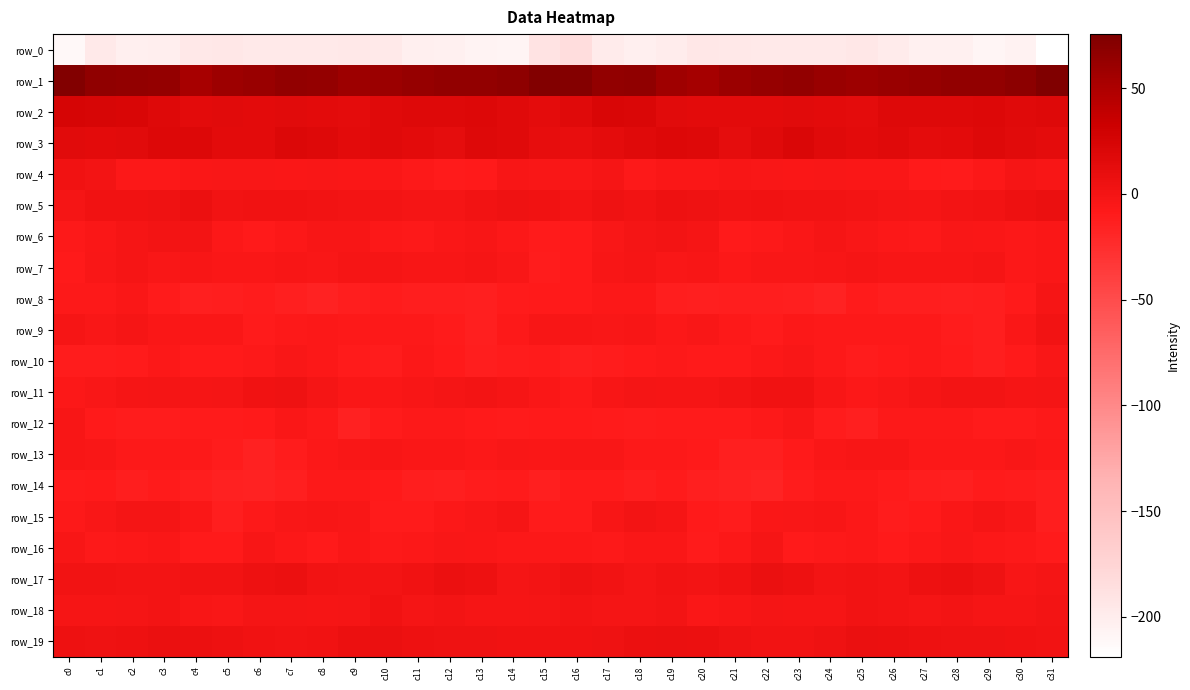

Reading right to left, what are all the values shown in this chart?

row_0: c31=-218.9	c30=-206.2	c29=-208.7	c28=-203.6	c27=-203.5	c26=-199.0	c25=-194.6	c24=-196.7	c23=-196.9	c22=-196.7	c21=-195.7	c20=-194.3	c19=-199.4	c18=-202.7	c17=-198.9	c16=-183.8	c15=-190.5	c14=-207.9	c13=-207.2	c12=-203.2	c11=-202.5	c10=-196.6	c9=-195.2	c8=-197.0	c7=-196.5	c6=-196.7	c5=-194.6	c4=-195.6	c3=-201.1	c2=-202.3	c1=-196.6	c0=-211.6
row_1: c31=75.6	c30=68.5	c29=64.9	c28=65.0	c27=63.0	c26=61.4	c25=59.5	c24=61.5	c23=65.0	c22=62.4	c21=60.3	c20=53.8	c19=57.9	c18=65.5	c17=64.2	c16=72.8	c15=73.4	c14=66.8	c13=64.6	c12=64.5	c11=62.4	c10=60.5	c9=59.4	c8=63.6	c7=64.4	c6=61.8	c5=58.4	c4=52.9	c3=63.0	c2=64.3	c1=66.3	c0=74.3
row_2: c31=17.2	c30=16.3	c29=18.3	c28=17.8	c27=17.3	c26=17.3	c25=13.4	c24=13.9	c23=15.3	c22=14.6	c21=14.2	c20=14.4	c19=14.7	c18=21.5	c17=22.3	c16=16.3	c15=13.0	c14=16.6	c13=18.6	c12=17.6	c11=17.2	c10=16.2	c9=12.8	c8=14.6	c7=15.2	c6=14.3	c5=14.9	c4=13.7	c3=17.0	c2=22.7	c1=23.4	c0=24.3
row_3: c31=12.8	c30=14.7	c29=18.0	c28=13.8	c27=12.5	c26=16.3	c25=13.7	c24=16.2	c23=20.5	c22=16.2	c21=12.3	c20=17.4	c19=18.9	c18=16.8	c17=13.0	c16=9.1	c15=10.2	c14=16.2	c13=17.4	c12=12.1	c11=14.4	c10=15.9	c9=13.5	c8=18.0	c7=19.9	c6=14.0	c5=13.8	c4=18.8	c3=18.2	c2=15.4	c1=13.5	c0=15.7
row_4: c31=-2.9	c30=-2.3	c29=-6.8	c28=-9.6	c27=-8.9	c26=-5.8	c25=-5.1	c24=-4.0	c23=-5.1	c22=-4.8	c21=-3.6	c20=-5.9	c19=-5.6	c18=-8.1	c17=-2.0	c16=-3.9	c15=-4.8	c14=-3.0	c13=-8.5	c12=-10.0	c11=-7.3	c10=-5.1	c9=-5.0	c8=-4.0	c7=-5.4	c6=-4.0	c5=-4.3	c4=-5.6	c3=-6.8	c2=-6.5	c1=0.2	c0=2.3
row_5: c31=7.1	c30=5.2	c29=1.4	c28=-0.0	c27=-1.6	c26=-0.4	c25=0.6	c24=1.0	c23=1.8	c22=2.8	c21=1.1	c20=4.0	c19=5.3	c18=1.9	c17=3.8	c16=0.6	c15=2.6	c14=3.5	c13=0.9	c12=-0.9	c11=-1.3	c10=0.0	c9=0.8	c8=1.1	c7=2.6	c6=2.1	c5=1.6	c4=5.5	c3=3.7	c2=2.7	c1=3.0	c0=-0.6
row_6: c31=-5.9	c30=-6.4	c29=-5.4	c28=-3.9	c27=-7.7	c26=-6.8	c25=-4.5	c24=-2.1	c23=-5.6	c22=-7.9	c21=-9.2	c20=-2.4	c19=0.4	c18=-1.2	c17=-4.0	c16=-9.3	c15=-9.5	c14=-7.1	c13=-3.6	c12=-5.4	c11=-7.9	c10=-6.2	c9=-3.0	c8=-3.1	c7=-6.5	c6=-9.4	c5=-6.9	c4=-0.3	c3=-0.1	c2=-1.7	c1=-5.5	c0=-8.1
row_7: c31=-5.8	c30=-6.3	c29=-1.7	c28=-3.3	c27=-2.7	c26=-2.8	c25=-2.0	c24=-3.6	c23=-3.9	c22=-4.3	c21=-6.5	c20=-3.0	c19=-4.2	c18=-2.6	c17=-2.8	c16=-9.1	c15=-11.1	c14=-4.5	c13=-1.8	c12=-3.3	c11=-2.7	c10=-2.5	c9=-1.9	c8=-4.4	c7=-3.7	c6=-5.8	c5=-5.2	c4=-2.9	c3=-4.1	c2=-1.8	c1=-4.7	c0=-8.6
row_8: c31=-1.5	c30=-8.8	c29=-12.3	c28=-13.0	c27=-12.1	c26=-12.8	c25=-10.4	c24=-15.9	c23=-13.7	c22=-12.1	c21=-12.1	c20=-13.1	c19=-12.0	c18=-6.3	c17=-6.3	c16=-8.8	c15=-8.8	c14=-9.9	c13=-13.7	c12=-12.3	c11=-13.0	c10=-11.1	c9=-12.0	c8=-16.2	c7=-13.0	c6=-11.8	c5=-12.5	c4=-13.1	c3=-10.2	c2=-5.2	c1=-7.8	c0=-8.2
row_9: c31=1.9	c30=-5.8	c29=-12.2	c28=-11.5	c27=-7.2	c26=-8.3	c25=-7.5	c24=-7.8	c23=-6.8	c22=-10.2	c21=-8.1	c20=-4.3	c19=-6.4	c18=-3.1	c17=-3.8	c16=-3.5	c15=-3.7	c14=-8.2	c13=-13.6	c12=-9.7	c11=-7.3	c10=-7.9	c9=-7.5	c8=-7.2	c7=-8.1	c6=-10.1	c5=-5.8	c4=-5.3	c3=-5.6	c2=-2.5	c1=-4.6	c0=-1.7
row_10: c31=-3.8	c30=-9.0	c29=-12.5	c28=-10.0	c27=-7.9	c26=-9.2	c25=-11.0	c24=-7.6	c23=-4.3	c22=-6.4	c21=-9.2	c20=-9.1	c19=-7.8	c18=-8.4	c17=-11.6	c16=-12.2	c15=-10.5	c14=-11.1	c13=-12.0	c12=-9.4	c11=-7.1	c10=-11.0	c9=-9.7	c8=-6.4	c7=-4.3	c6=-7.7	c5=-9.3	c4=-9.0	c3=-7.0	c2=-10.0	c1=-11.1	c0=-11.5
row_11: c31=-0.4	c30=-1.7	c29=-0.0	c28=0.3	c27=-2.5	c26=-4.3	c25=-6.6	c24=-2.9	c23=2.3	c22=3.0	c21=0.1	c20=-1.8	c19=-2.4	c18=-0.7	c17=-3.6	c16=-7.3	c15=-5.8	c14=-1.7	c13=0.5	c12=-0.7	c11=-2.8	c10=-5.7	c9=-5.9	c8=-0.7	c7=3.5	c6=2.0	c5=-0.9	c4=-2.5	c3=-1.4	c2=-1.7	c1=-4.1	c0=-7.2
row_12: c31=-7.8	c30=-9.7	c29=-9.7	c28=-7.5	c27=-8.1	c26=-8.4	c25=-13.6	c24=-11.6	c23=-4.9	c22=-7.5	c21=-9.8	c20=-10.0	c19=-10.3	c18=-11.3	c17=-9.8	c16=-8.6	c15=-9.5	c14=-10.4	c13=-8.8	c12=-7.2	c11=-8.2	c10=-9.6	c9=-14.9	c8=-7.8	c7=-5.3	c6=-8.7	c5=-9.8	c4=-10.1	c3=-10.8	c2=-11.0	c1=-8.4	c0=-3.4
row_13: c31=-6.2	c30=-4.7	c29=-6.4	c28=-6.4	c27=-6.3	c26=-3.6	c25=-3.5	c24=-5.5	c23=-9.4	c22=-13.3	c21=-13.8	c20=-8.5	c19=-7.9	c18=-8.2	c17=-4.9	c16=-4.2	c15=-5.9	c14=-4.8	c13=-6.9	c12=-5.9	c11=-5.9	c10=-2.9	c9=-3.9	c8=-7.0	c7=-10.7	c6=-14.5	c5=-11.6	c4=-7.8	c3=-8.2	c2=-7.6	c1=-4.0	c0=-3.5
row_14: c31=-12.8	c30=-11.1	c29=-10.3	c28=-13.6	c27=-12.9	c26=-10.2	c25=-8.1	c24=-7.6	c23=-11.3	c22=-16.5	c21=-15.2	c20=-14.0	c19=-10.4	c18=-12.2	c17=-10.4	c16=-10.6	c15=-13.2	c14=-9.7	c13=-11.8	c12=-13.9	c11=-11.9	c10=-9.3	c9=-7.9	c8=-8.0	c7=-14.1	c6=-16.4	c5=-14.7	c4=-12.7	c3=-10.5	c2=-12.5	c1=-9.3	c0=-10.0
row_15: c31=-11.8	c30=-4.6	c29=-2.4	c28=-5.8	c27=-8.7	c26=-11.4	c25=-6.3	c24=-2.8	c23=-4.2	c22=-5.1	c21=-11.7	c20=-9.0	c19=-2.0	c18=-0.2	c17=-3.3	c16=-10.1	c15=-10.1	c14=-2.2	c13=-3.9	c12=-6.8	c11=-10.0	c10=-10.1	c9=-4.7	c8=-2.7	c7=-4.8	c6=-7.3	c5=-12.0	c4=-5.9	c3=-1.1	c2=-0.7	c1=-4.5	c0=-7.5
row_16: c31=-10.4	c30=-7.4	c29=-6.3	c28=-4.2	c27=-6.1	c26=-8.4	c25=-6.4	c24=-7.9	c23=-8.7	c22=-2.5	c21=-6.7	c20=-9.9	c19=-6.0	c18=-5.2	c17=-8.3	c16=-7.1	c15=-6.5	c14=-6.8	c13=-5.3	c12=-4.4	c11=-7.1	c10=-8.3	c9=-6.0	c8=-9.3	c7=-6.5	c6=-2.9	c5=-8.7	c4=-8.4	c3=-5.4	c2=-6.2	c1=-7.7	c0=-3.1
row_17: c31=-0.7	c30=-2.7	c29=3.3	c28=6.3	c27=4.9	c26=0.8	c25=1.1	c24=-0.2	c23=4.8	c22=6.9	c21=2.4	c20=0.5	c19=1.5	c18=-0.8	c17=1.8	c16=4.2	c15=0.3	c14=-1.2	c13=5.2	c12=6.4	c11=3.1	c10=0.5	c9=0.4	c8=1.0	c7=6.5	c6=5.4	c5=1.1	c4=1.5	c3=0.1	c2=-0.0	c1=1.3	c0=0.9
row_18: c31=-0.2	c30=-1.9	c29=-2.2	c28=0.1	c27=-1.1	c26=0.8	c25=1.2	c24=-2.1	c23=-2.0	c22=-1.2	c21=-3.0	c20=-5.2	c19=-0.2	c18=-0.6	c17=-0.9	c16=-0.3	c15=-1.0	c14=-2.5	c13=-1.5	c12=0.3	c11=-1.4	c10=2.1	c9=-0.3	c8=-2.5	c7=-1.5	c6=-1.2	c5=-4.8	c4=-3.1	c3=0.2	c2=-1.0	c1=-1.5	c0=-2.3
row_19: c31=1.3	c30=2.7	c29=3.5	c28=4.0	c27=4.5	c26=5.6	c25=7.4	c24=4.1	c23=1.8	c22=1.2	c21=4.1	c20=5.4	c19=7.1	c18=5.7	c17=3.6	c16=2.7	c15=2.1	c14=2.9	c13=3.7	c12=4.2	c11=4.5	c10=6.8	c9=6.5	c8=3.0	c7=1.2	c6=2.5	c5=4.6	c4=6.5	c3=6.7	c2=4.8	c1=4.1	c0=5.2